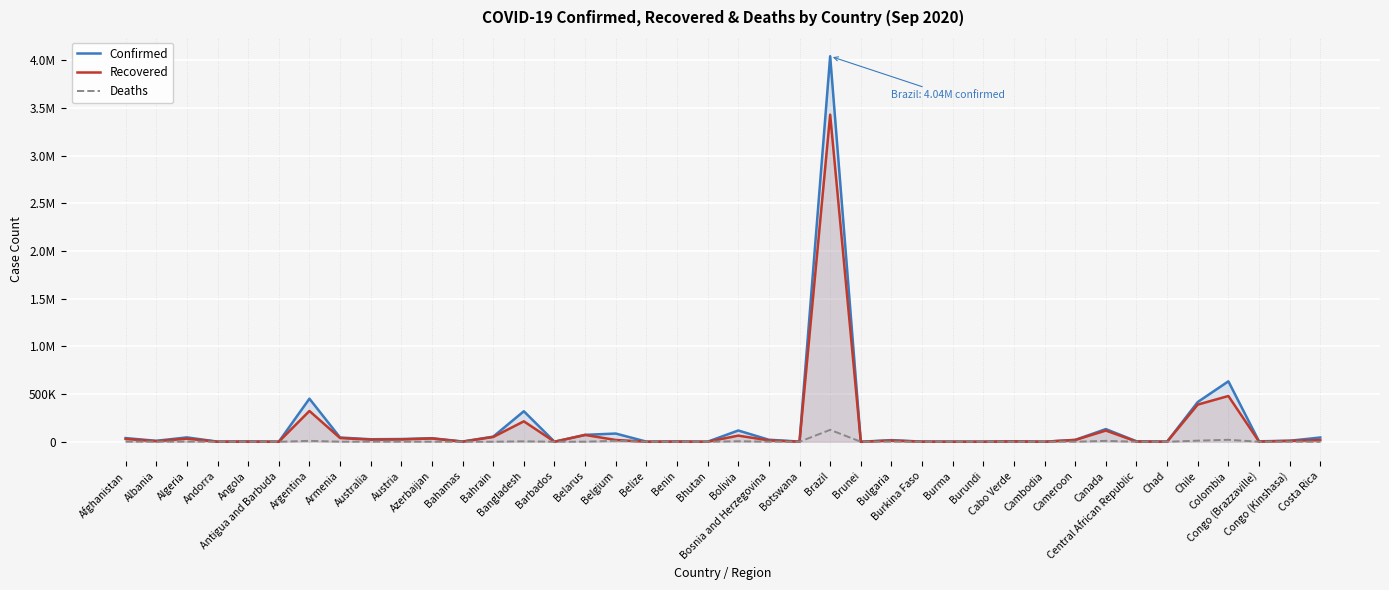

Reading left to right, extract all data points from this chart.

Confirmed: 38288	9844	45469	1199	2805	95	451198	44271	26138	28372	36899	2386	53433	319686	177	72302	85911	1101	2194	227	117928	20804	1724	4041638	145	16775	1375	1111	448	4125	274	19604	132527	4729	1018	416501	633339	4628	10125	44458
Recovered: 29390	5732	32006	909	1144	91	322461	38855	21912	24171	34116	893	50013	213980	150	71205	18490	240	1738	144	64074	14120	493	3429229	139	11935	1075	359	357	3502	272	18448	117277	1807	908	389409	479568	1742	9367	17855
Deaths: 1409	301	1529	53	113	3	9361	887	737	735	541	50	190	4383	7	696	9898	13	40	0	5203	636	6	124614	3	658	55	6	1	41	0	415	9189	62	77	11422	20348	102	259	460